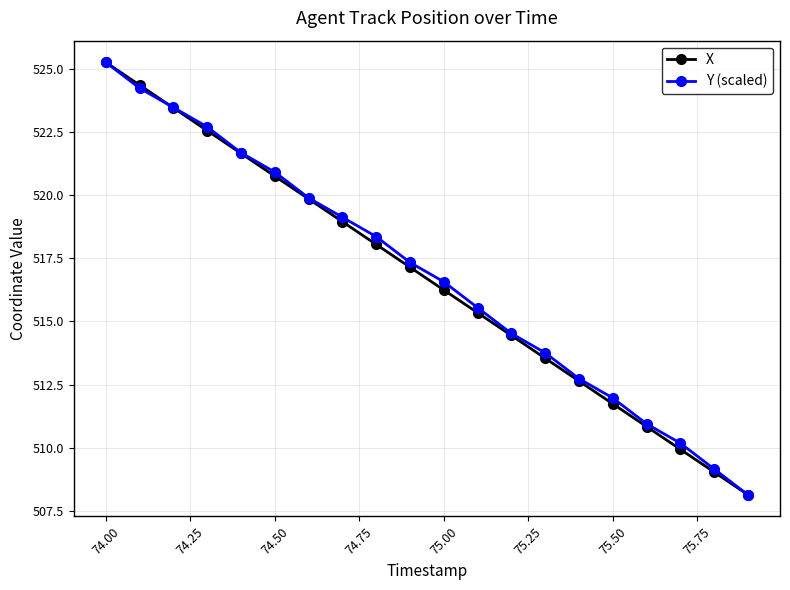

What is the greatest value displayed?

525.3